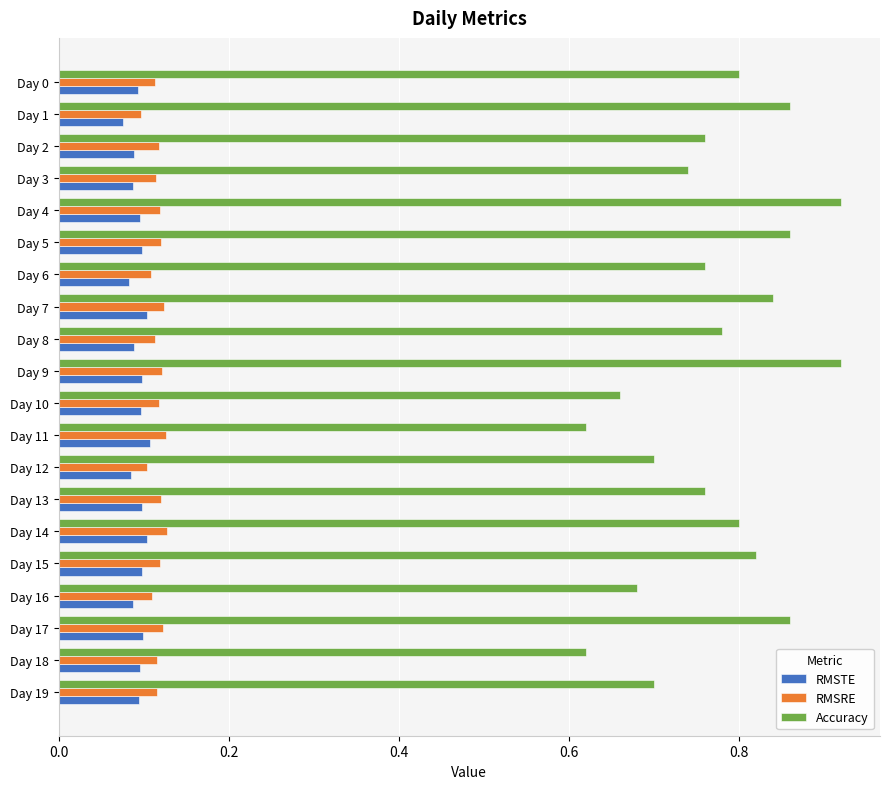

The value of Accuracy at Day 2 is 0.8. True or false?

True